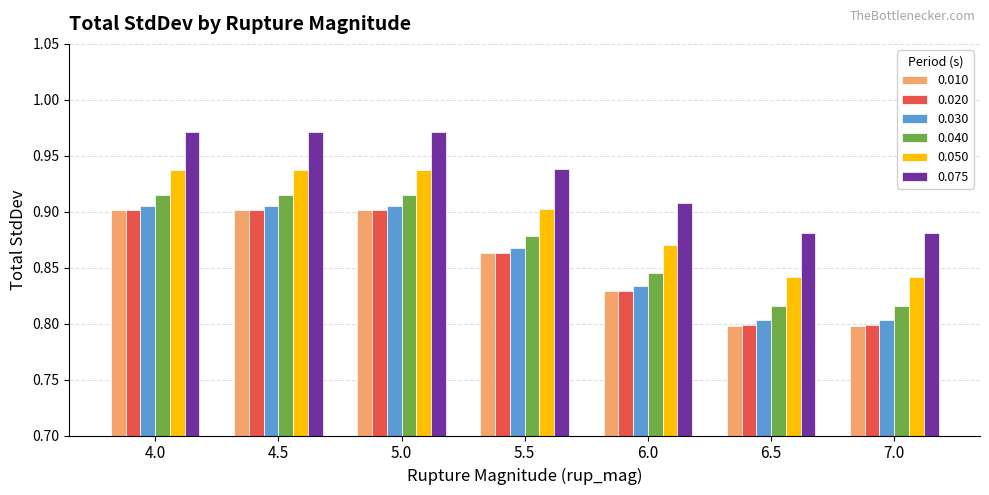

Is the value of 0.040 at 5.5 greater than the value of 0.030 at 4.5?

No